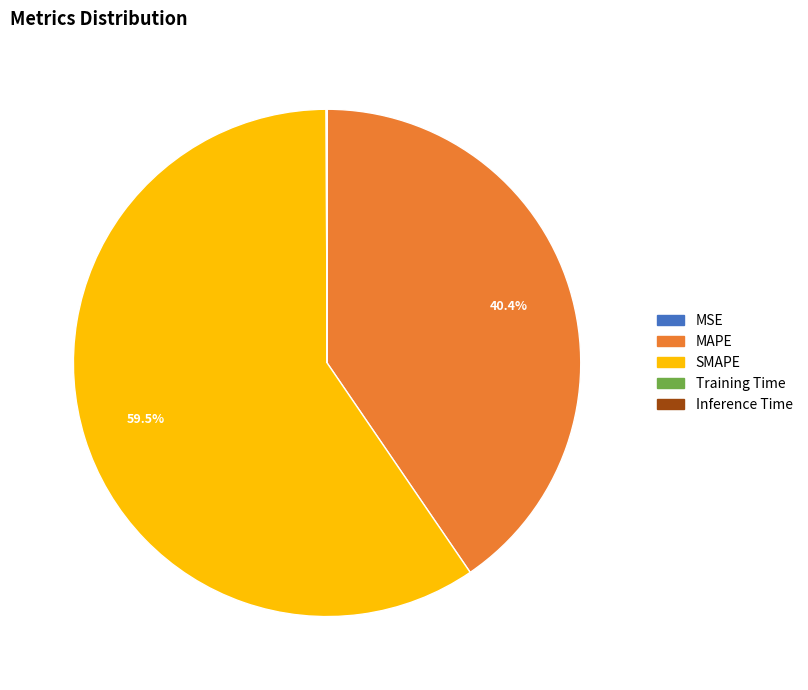

Is SMAPE the majority of the pie?

Yes